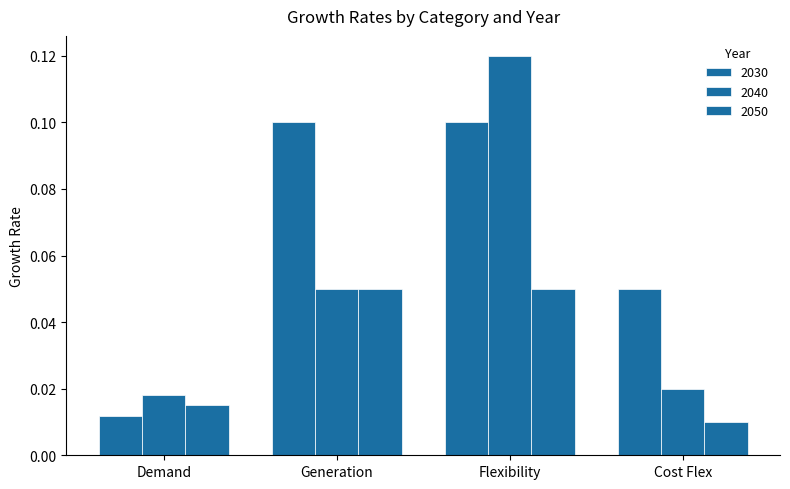

Which series has the largest range (max minus min)?

2040